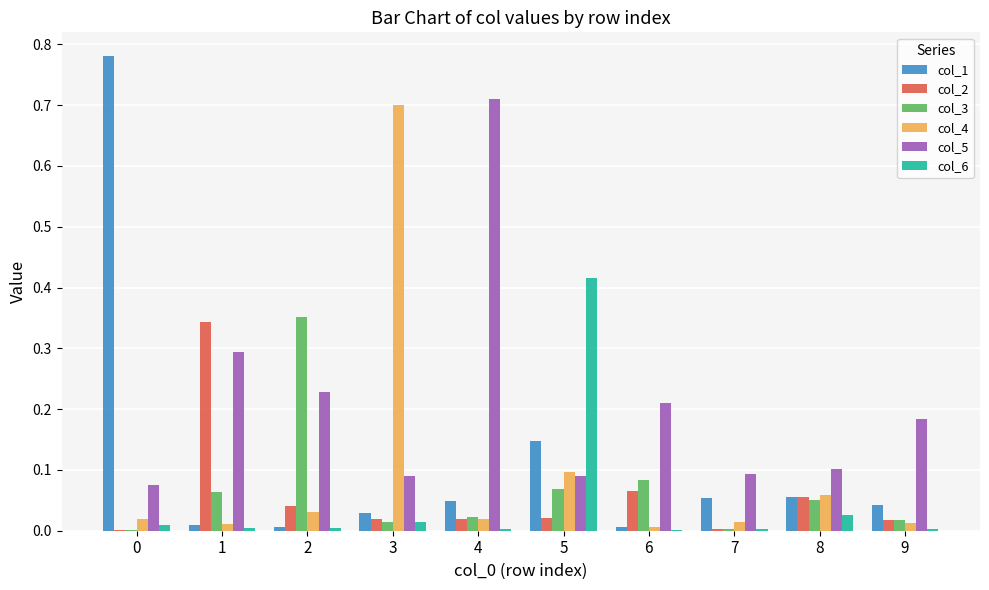

What is the sum of all col_5 values?

2.1